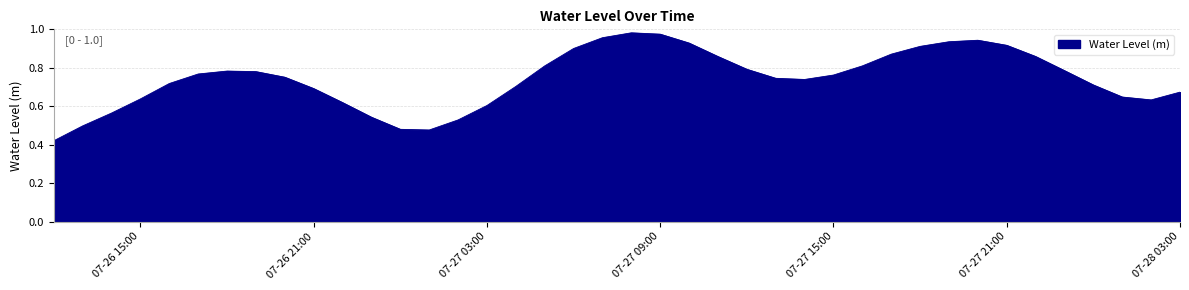

Is this an area chart (filled region under the line)?

Yes